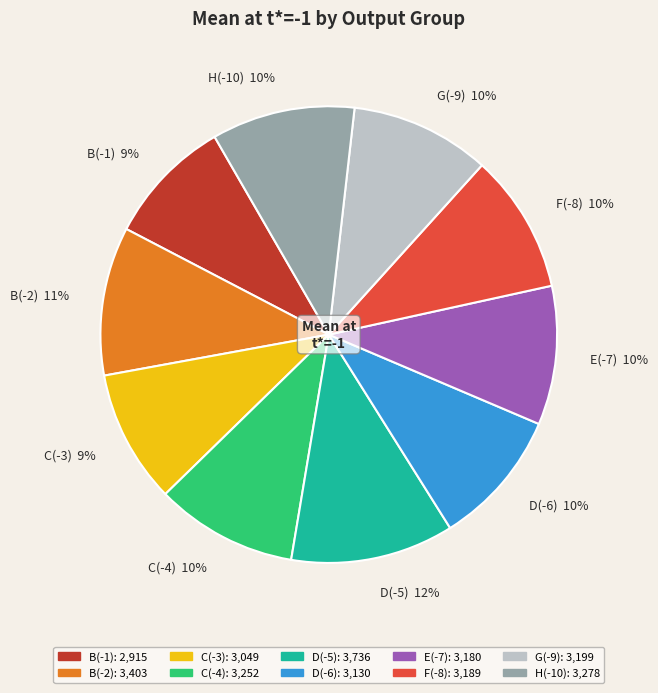

To the nearest percent, what is the combined percentage of G(-9) and B(-1)?

19%